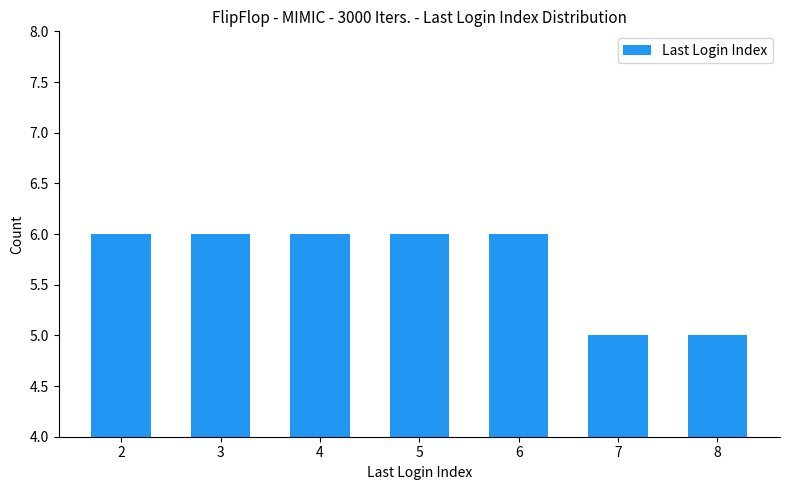

Reading right to left, transcribe all the data shown in this chart.

8=5	7=5	6=6	5=6	4=6	3=6	2=6